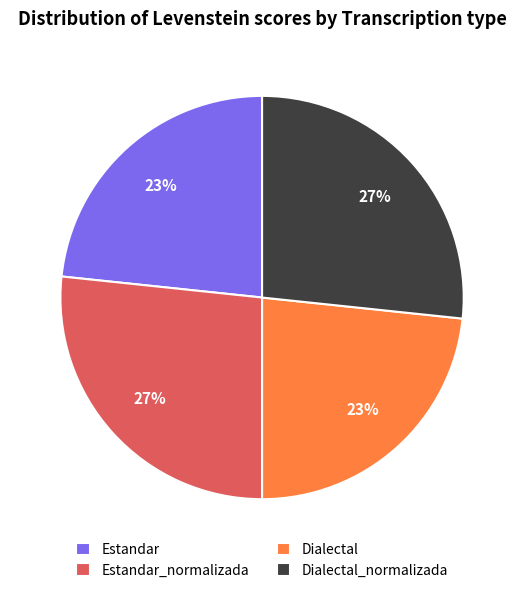

Between Dialectal and Dialectal_normalizada, which is larger?

Dialectal_normalizada